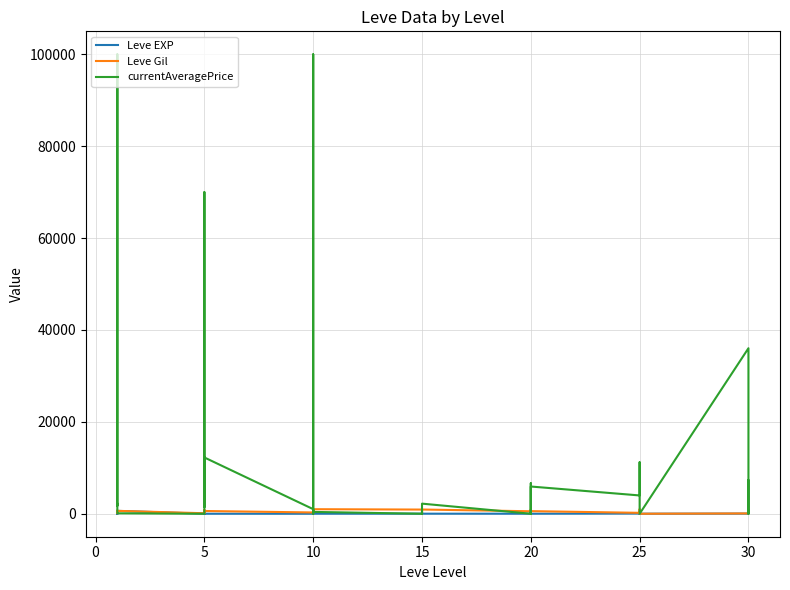

How many times do Leve EXP and Leve Gil cross each other?

6